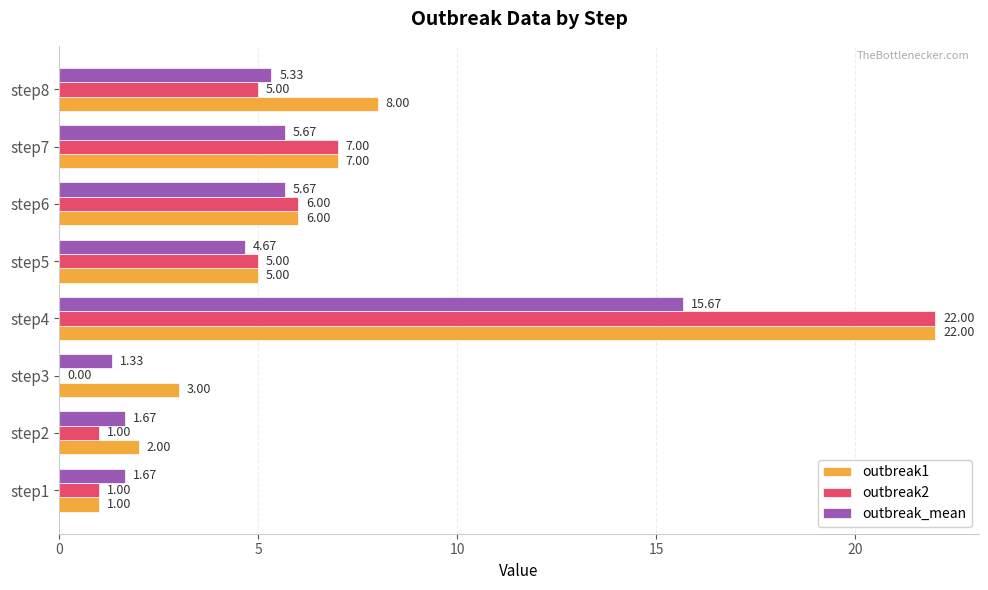

Which series changed the most between step3 and step5?

outbreak2